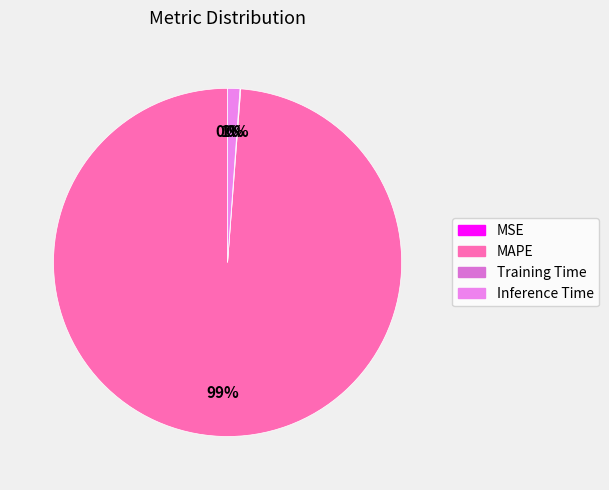

Is it true that MAPE is 89% of the pie?

False